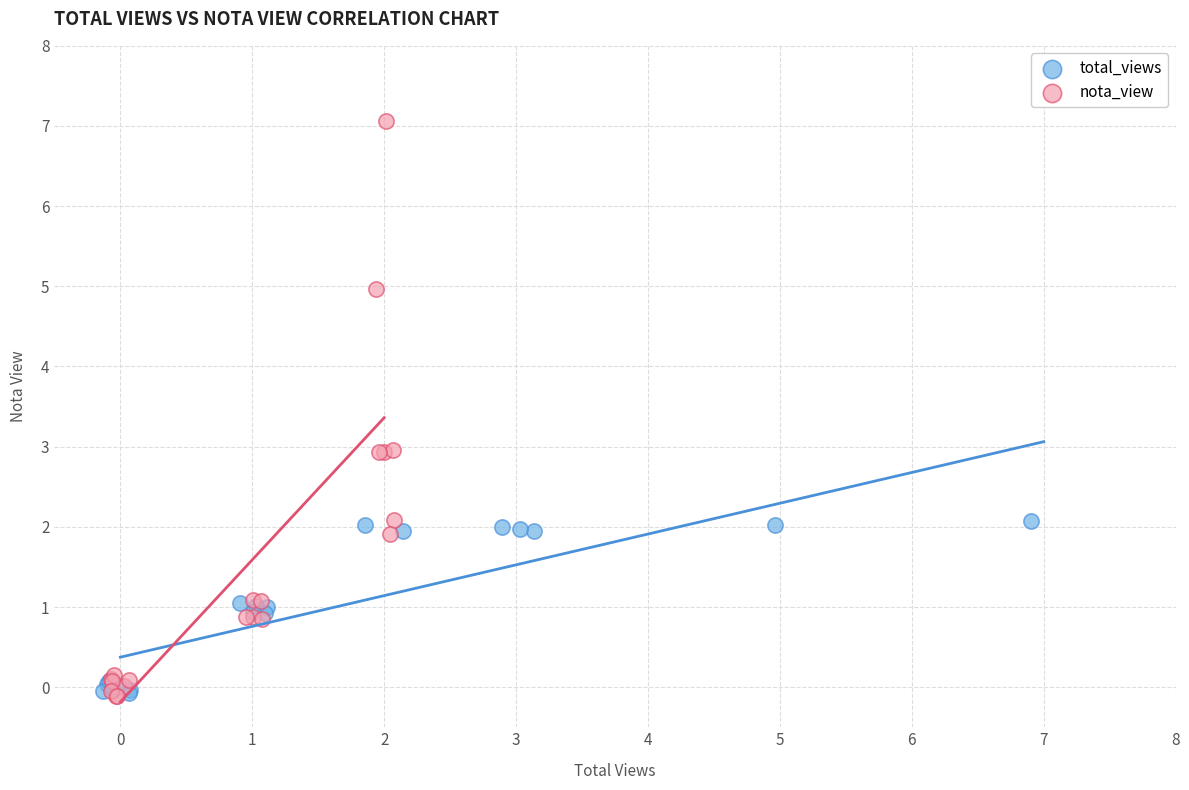

Which series has the largest Y range (max minus min)?

nota_view